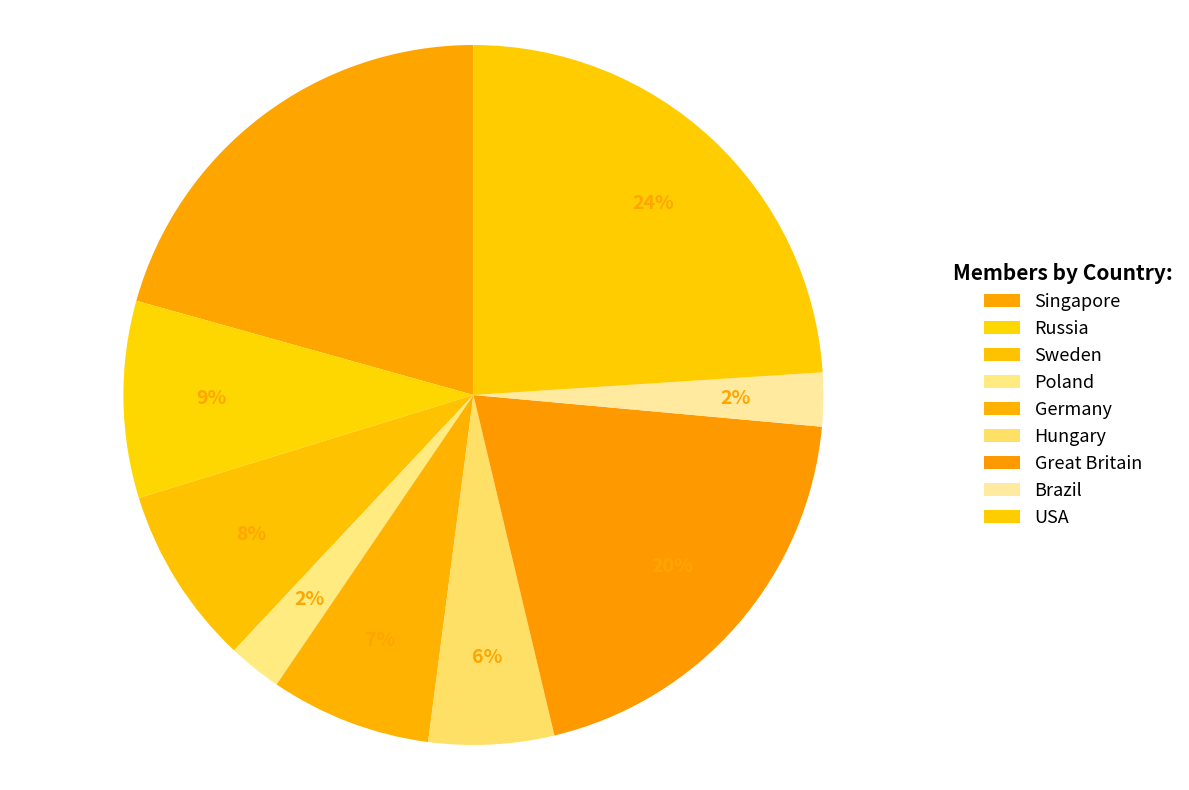

How many slices are in this pie chart?

9